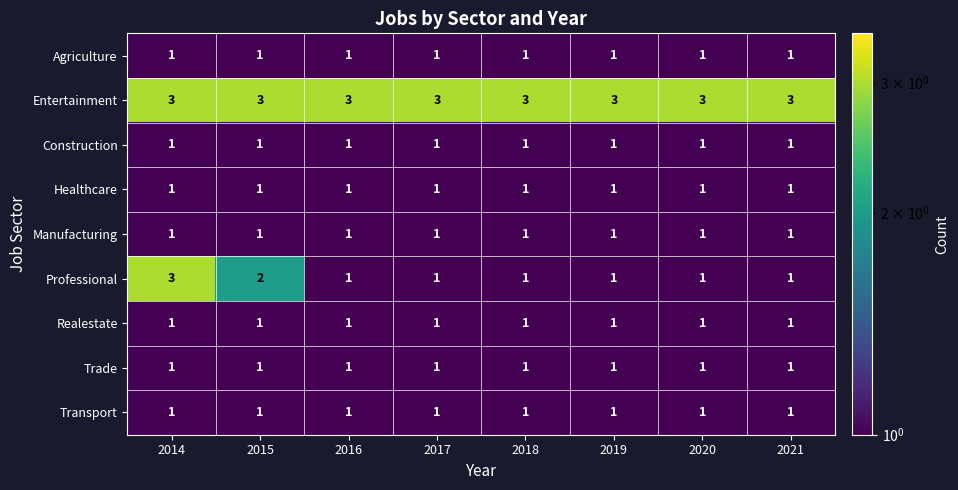

What is the sum of all Realestate values?

8